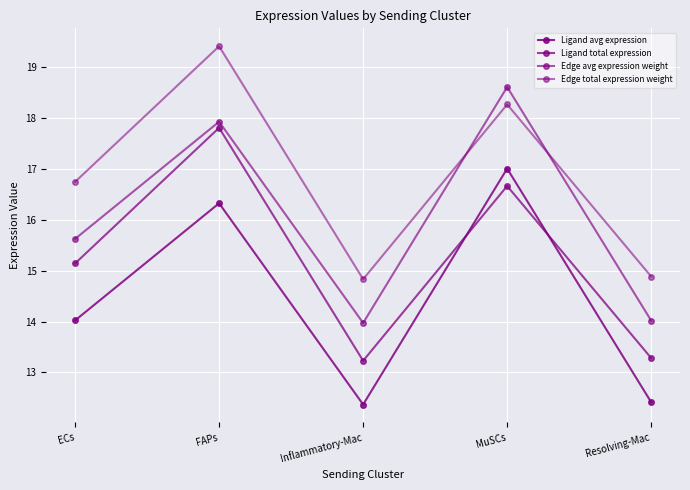

What is the difference between the highest and lowest values at Resolving-Mac?

2.5